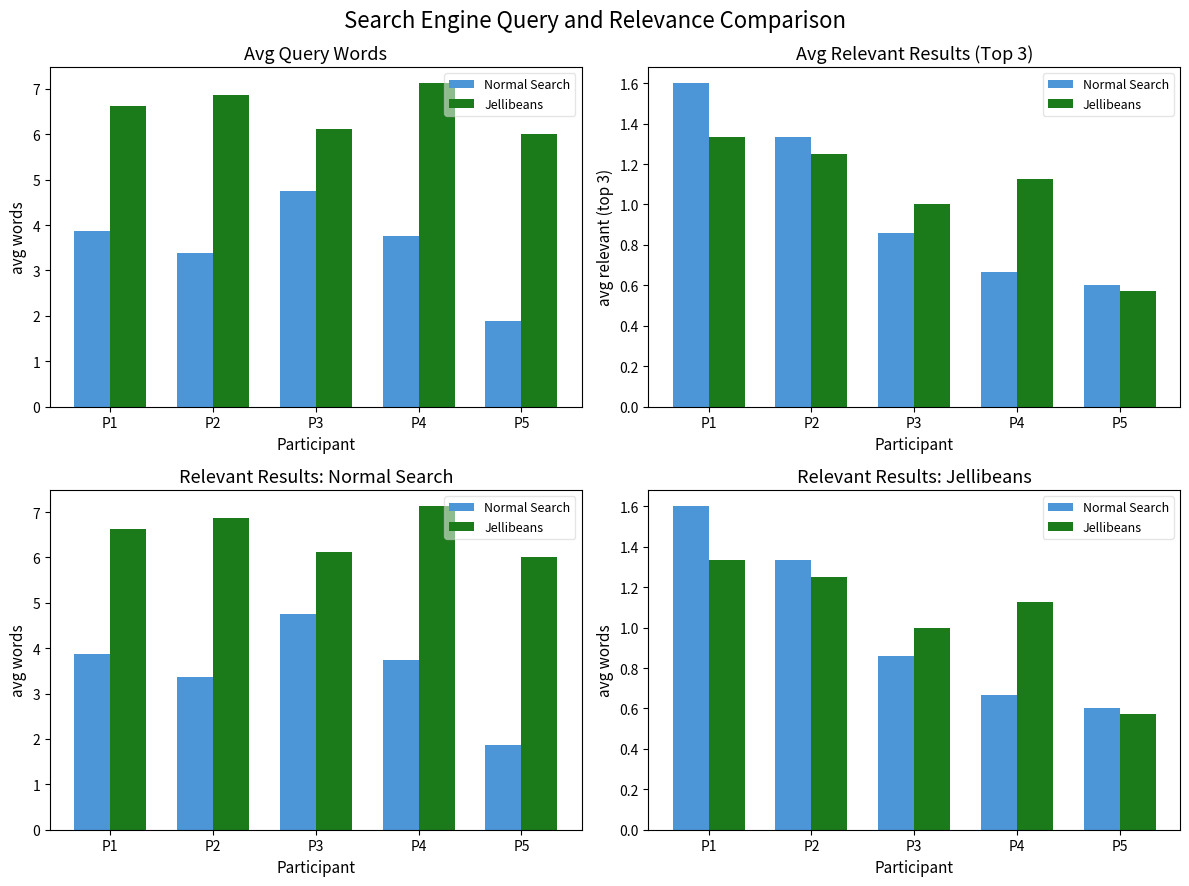

Rank the series by their average value, from lowest to highest.

Normal Search, Jellibeans